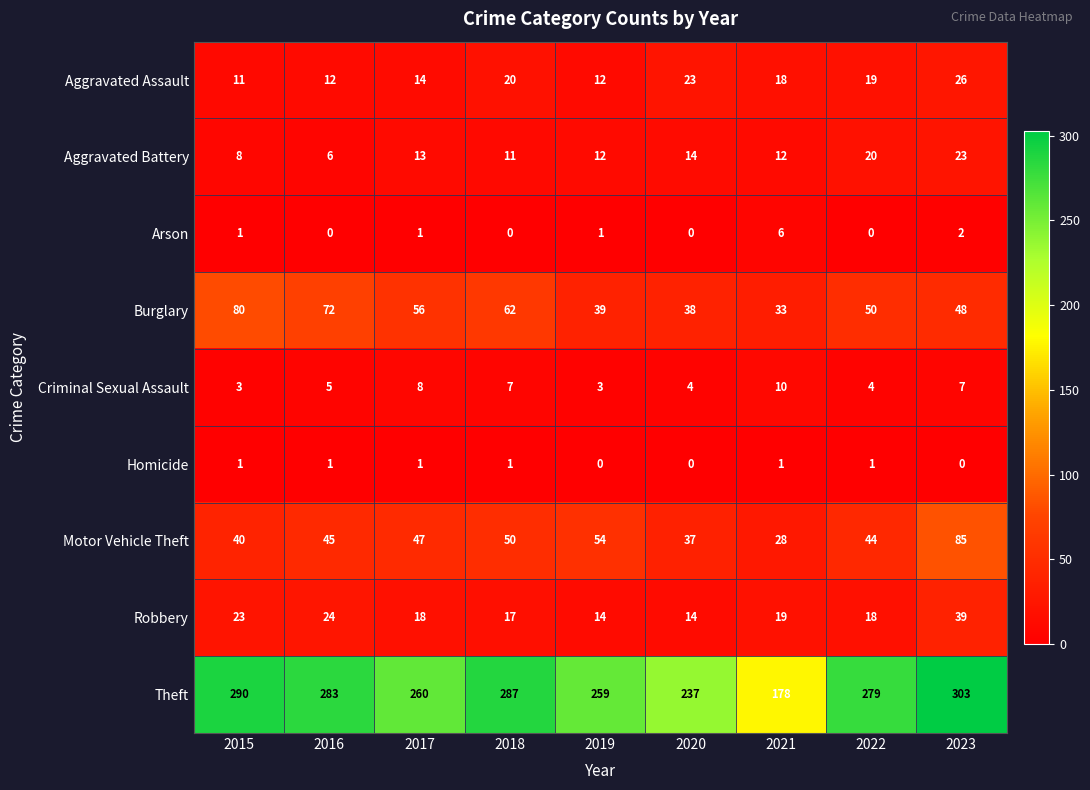

What is the difference between the maximum and minimum values in the Burglary series?

47